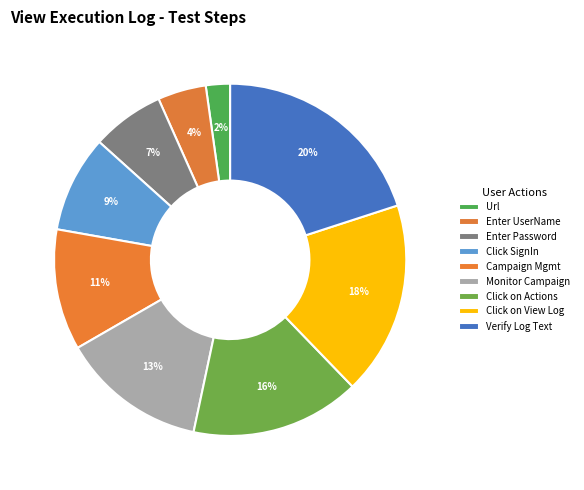

Rank the categories by value from lowest to highest.

Url, Enter UserName, Enter Password, Click SignIn, click on Campaign and management, Click on Monitor Campaign Execution, Click on Actions, Click on View Log, Verify whether execution log text visible